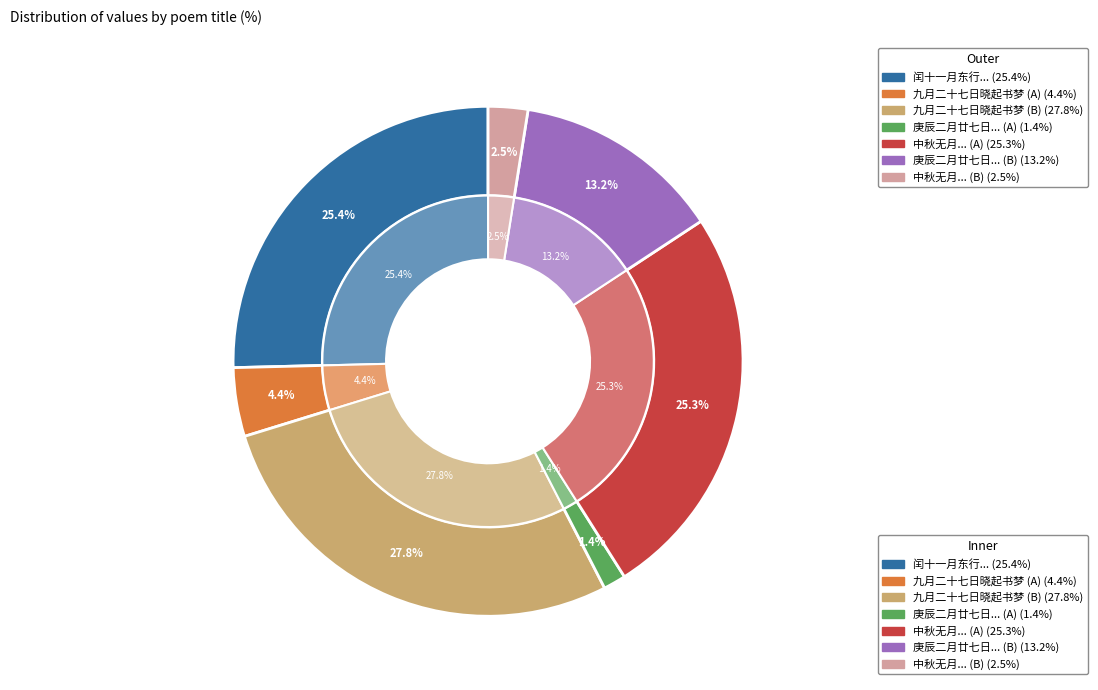

How many slices are in this pie chart?

7